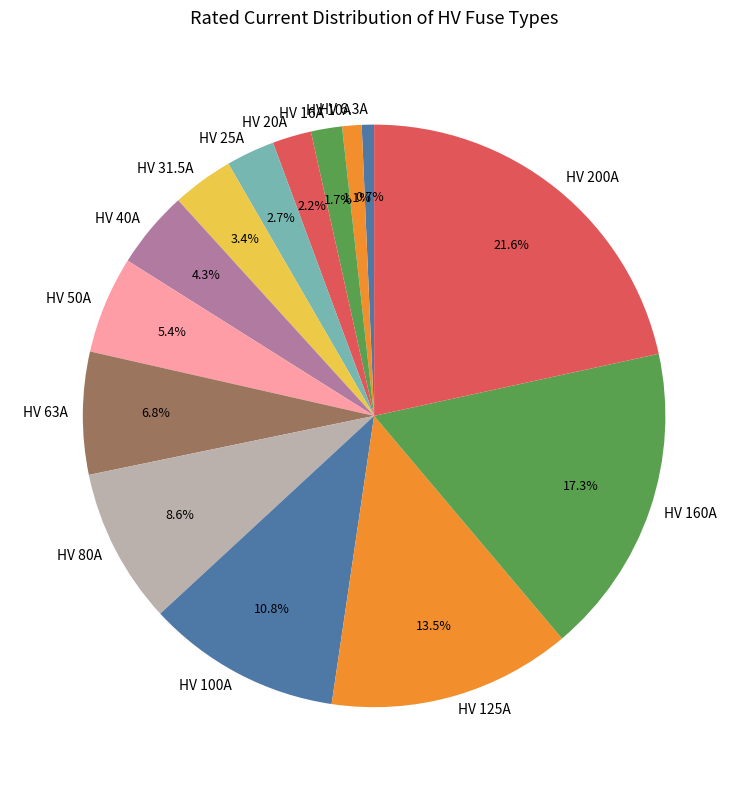

Which slice is the largest?

HV 200A